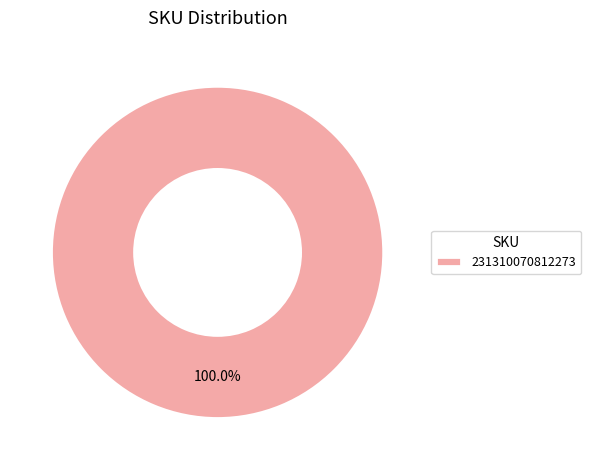

Is there any slice that represents more than half of the pie?

Yes